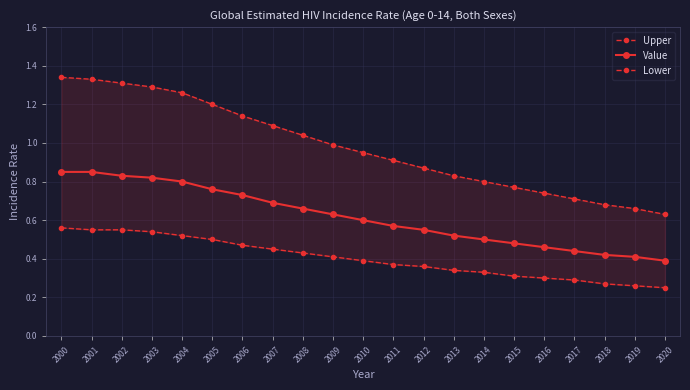

What is the value of the Value point at the 3rd from the left?

0.8